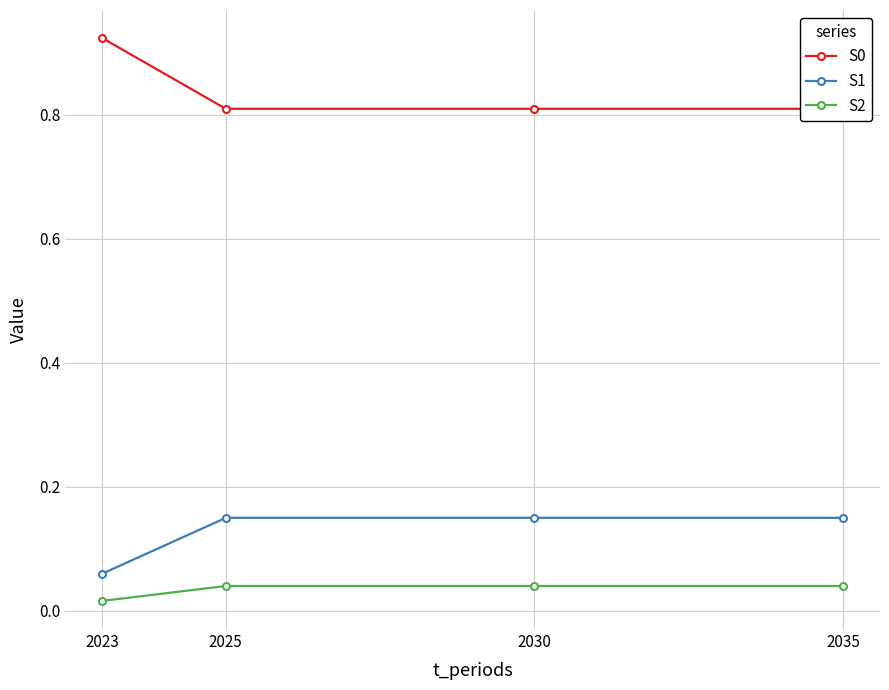

True or false: S1 and S2 intersect in this chart.

False